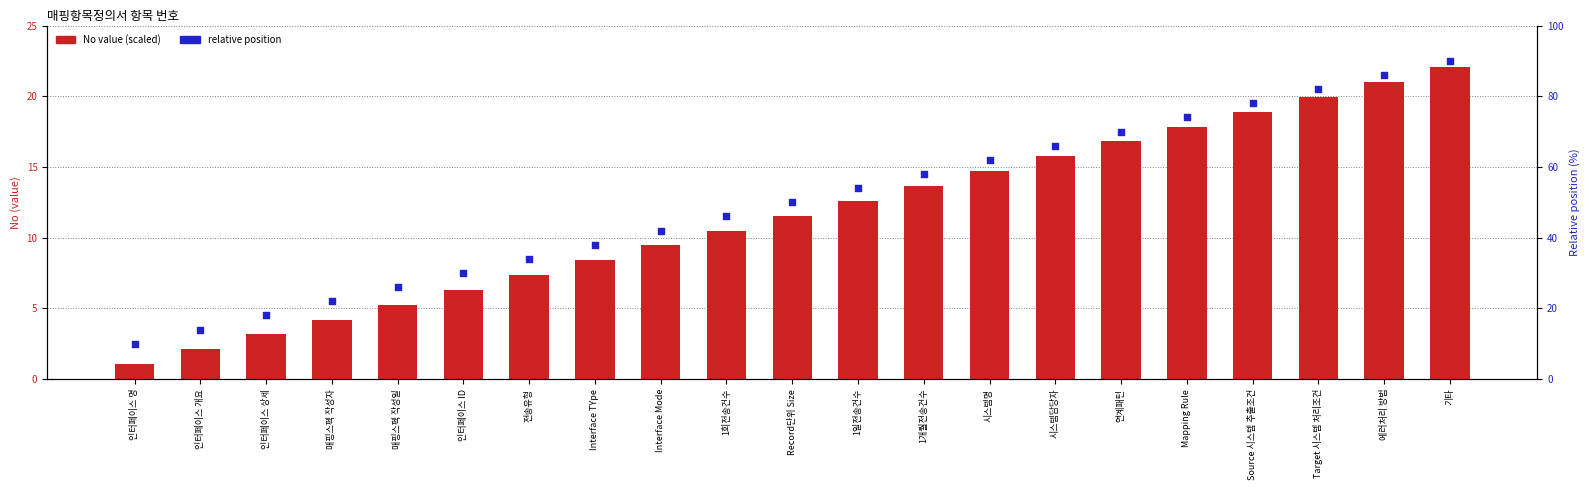

What are all the series names shown in the legend?

No value (scaled), relative position